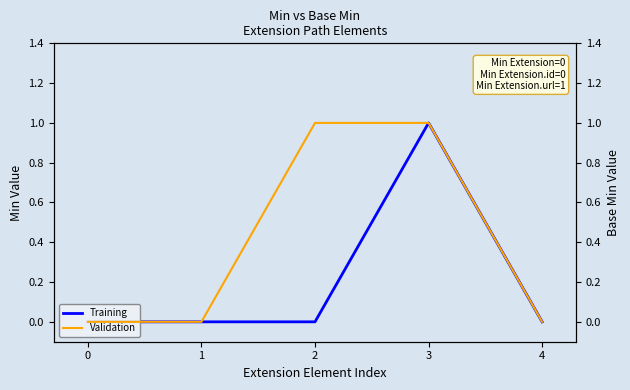

True or false: Training and Validation intersect in this chart.

False